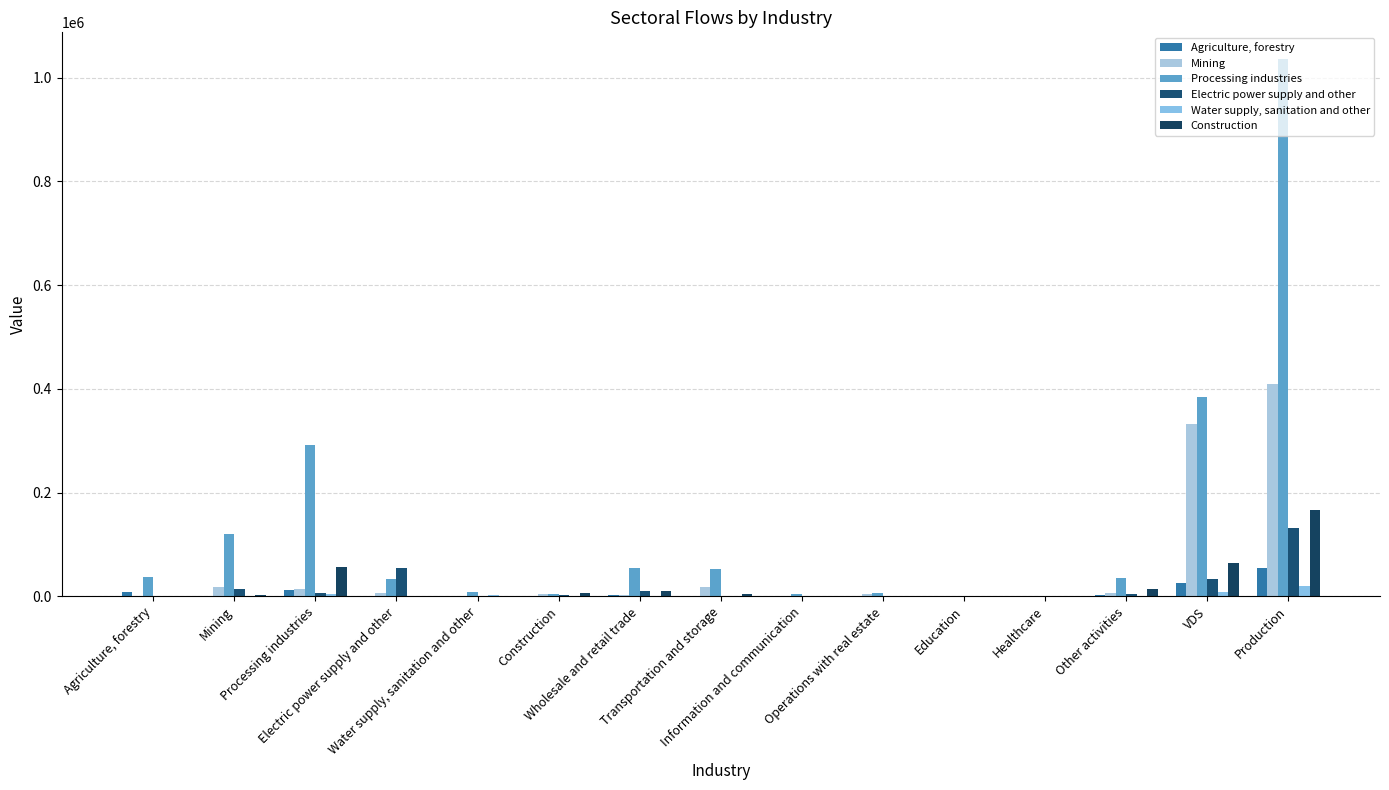

At which category is the sum across all series the highest?

Production